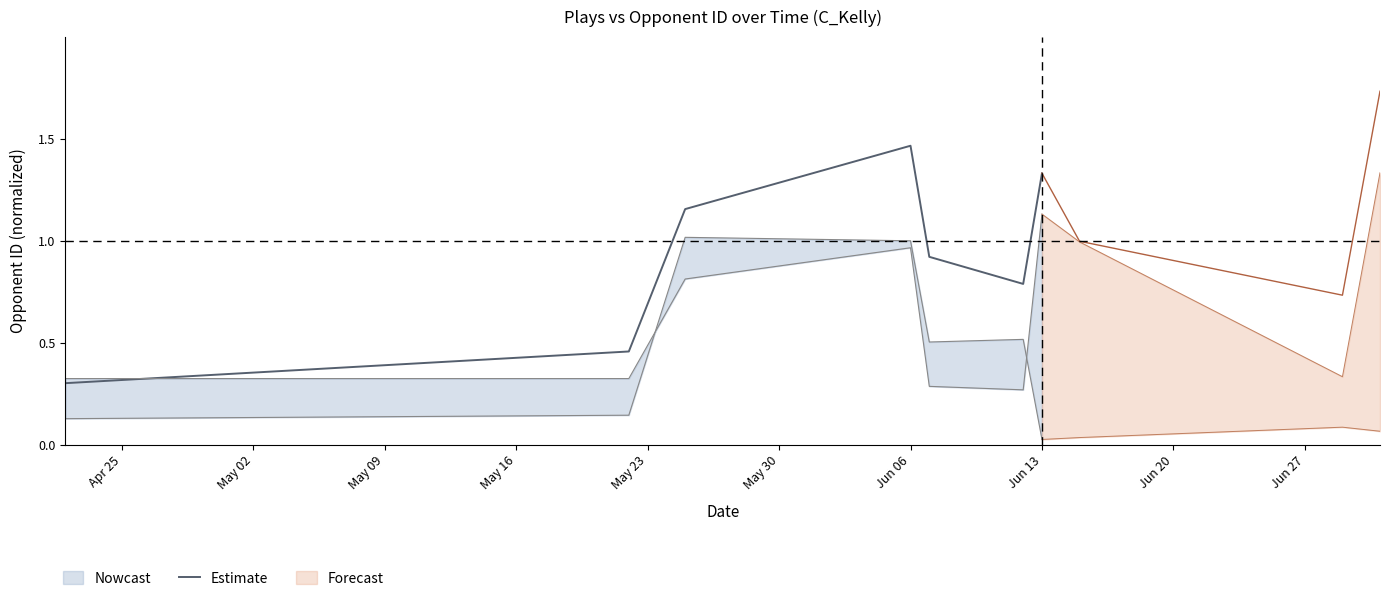

Does the chart display data point markers on the line(s)?

No